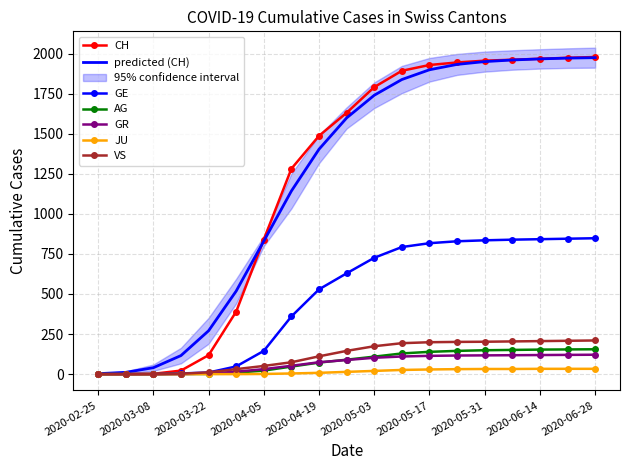

True or false: GE and GR cross at least once.

False